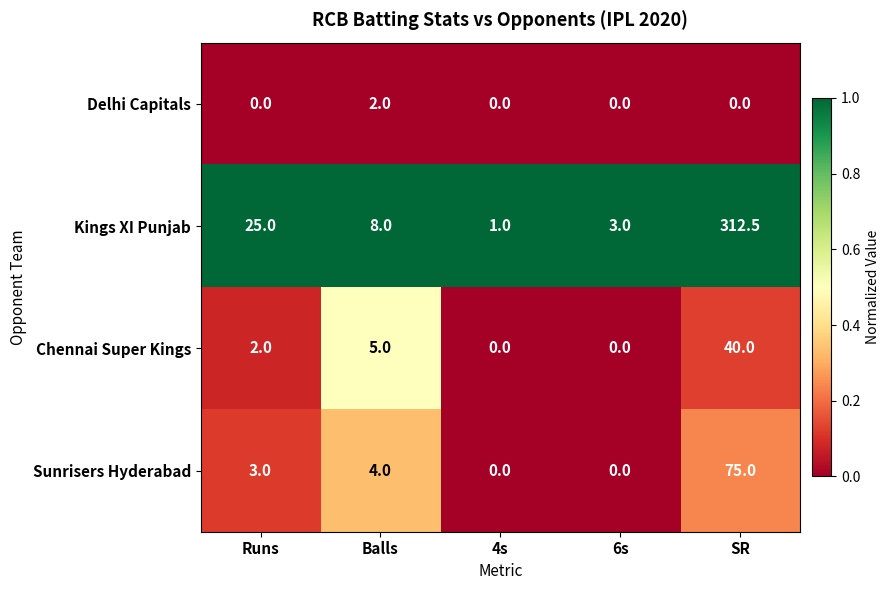

How many categories are shown in the chart?

5